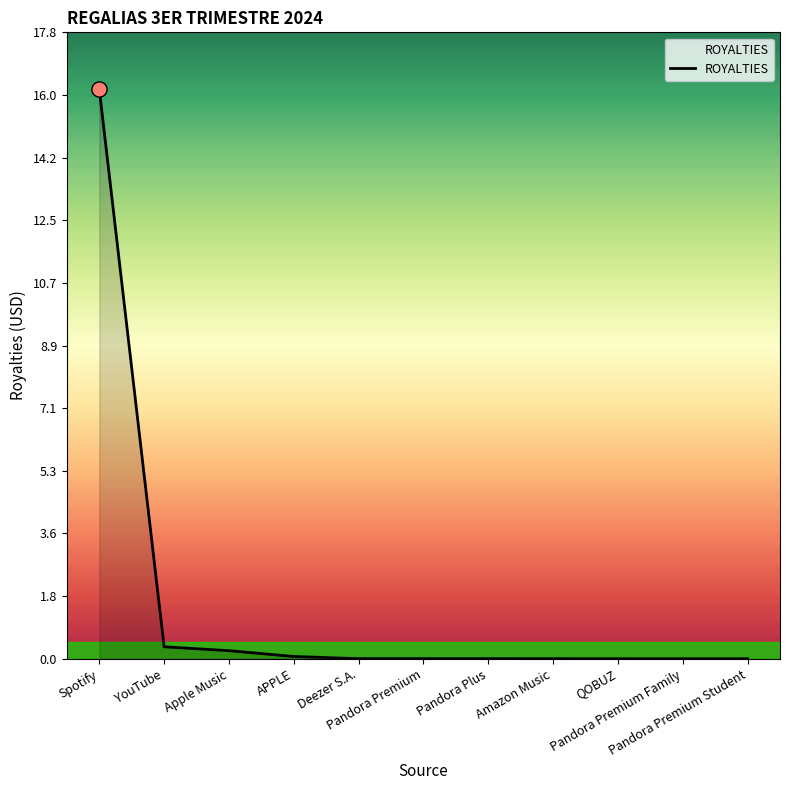

What is the maximum value shown in the chart?

16.2